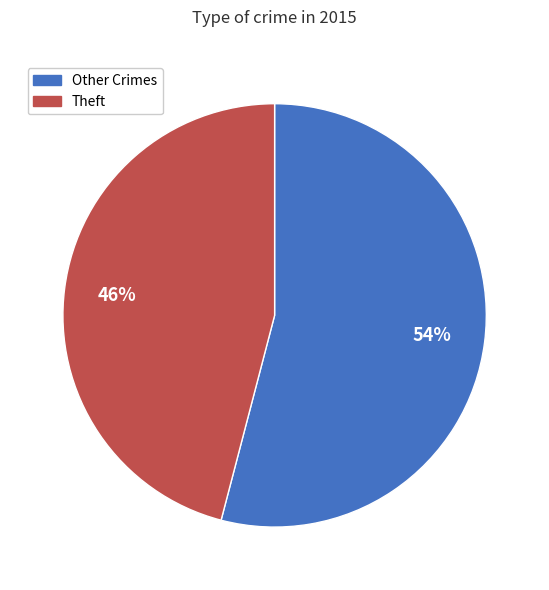

Count the number of slices in the pie.

2